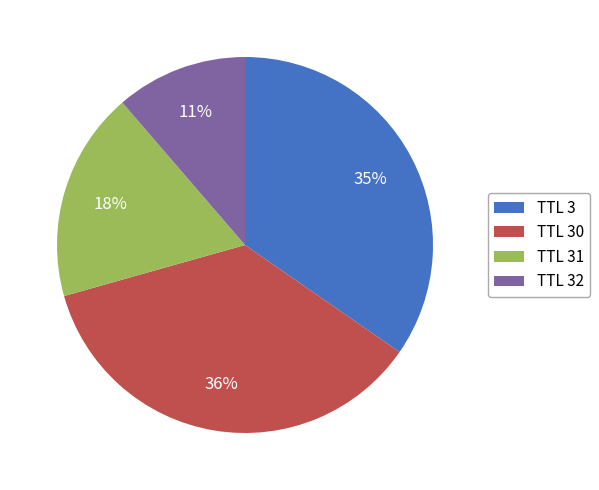

Do TTL 32 and TTL 3 together represent more than half of the pie?

No